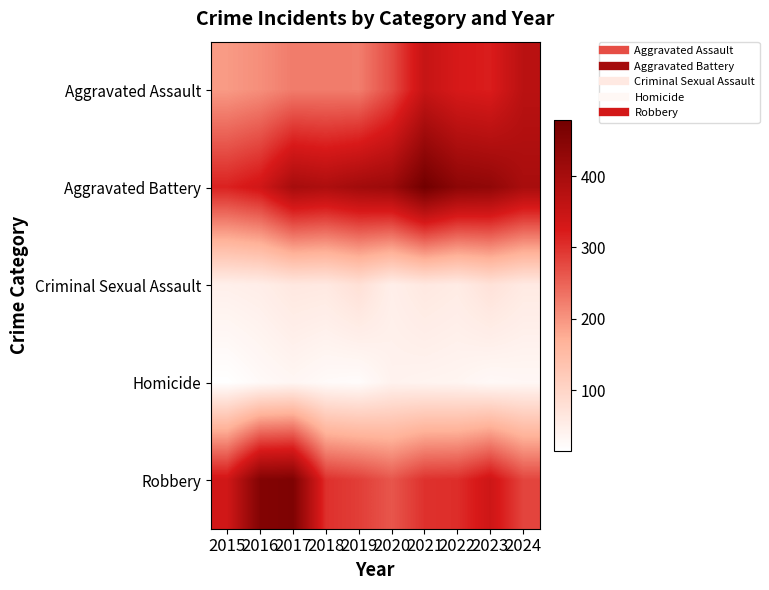

Rank the series at 2019 from lowest to highest value.

Homicide, Criminal Sexual Assault, Aggravated Assault, Robbery, Aggravated Battery